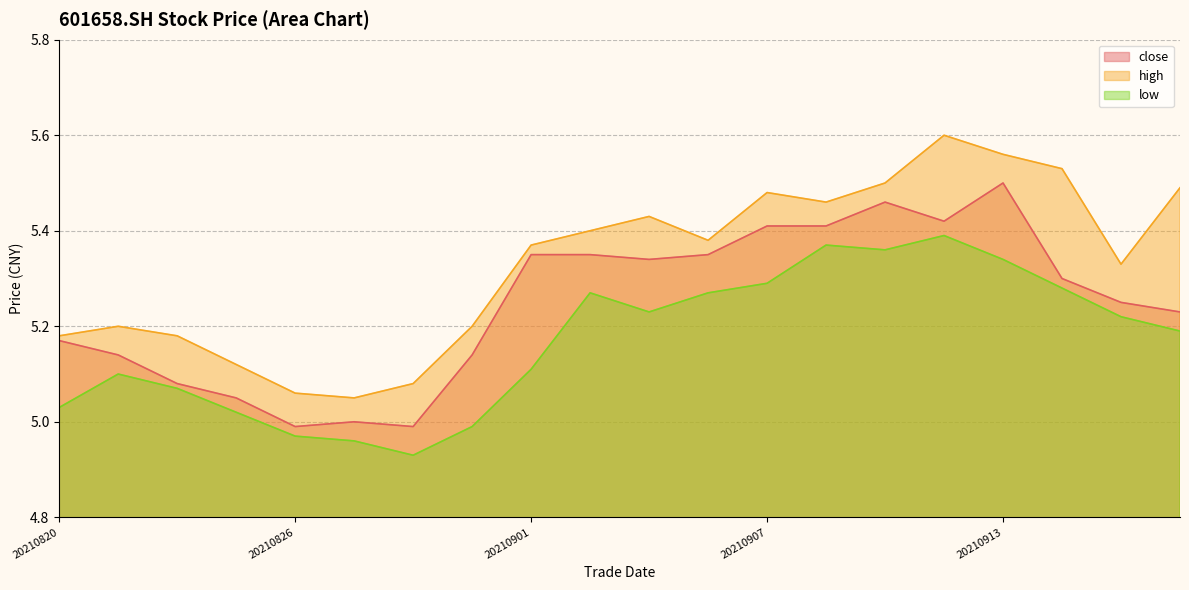

Rank the series by their maximum value, from lowest to highest.

low, close, high